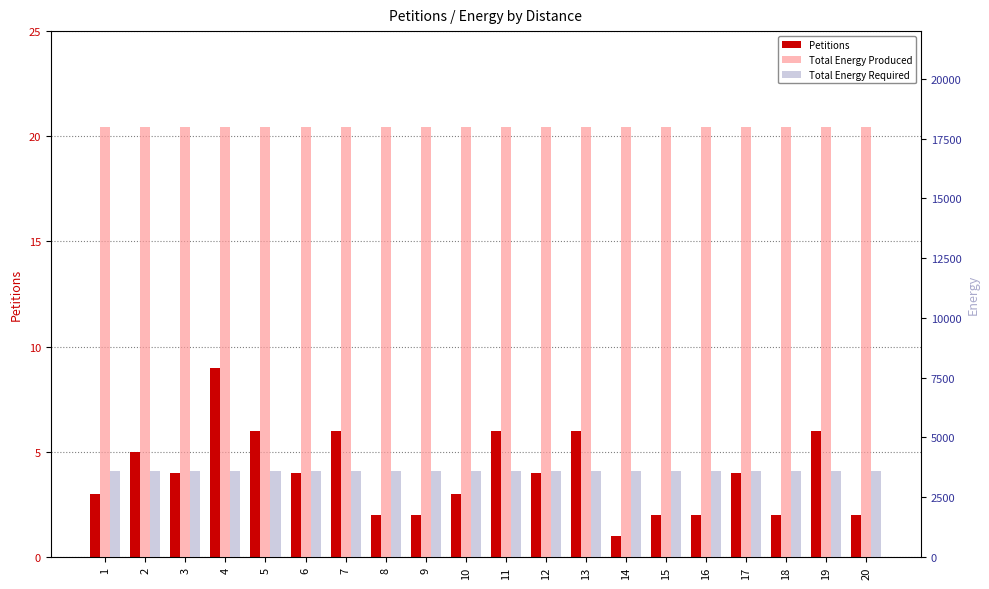

What is the value of the Total Energy Required bar at the 19th from the left?

3599